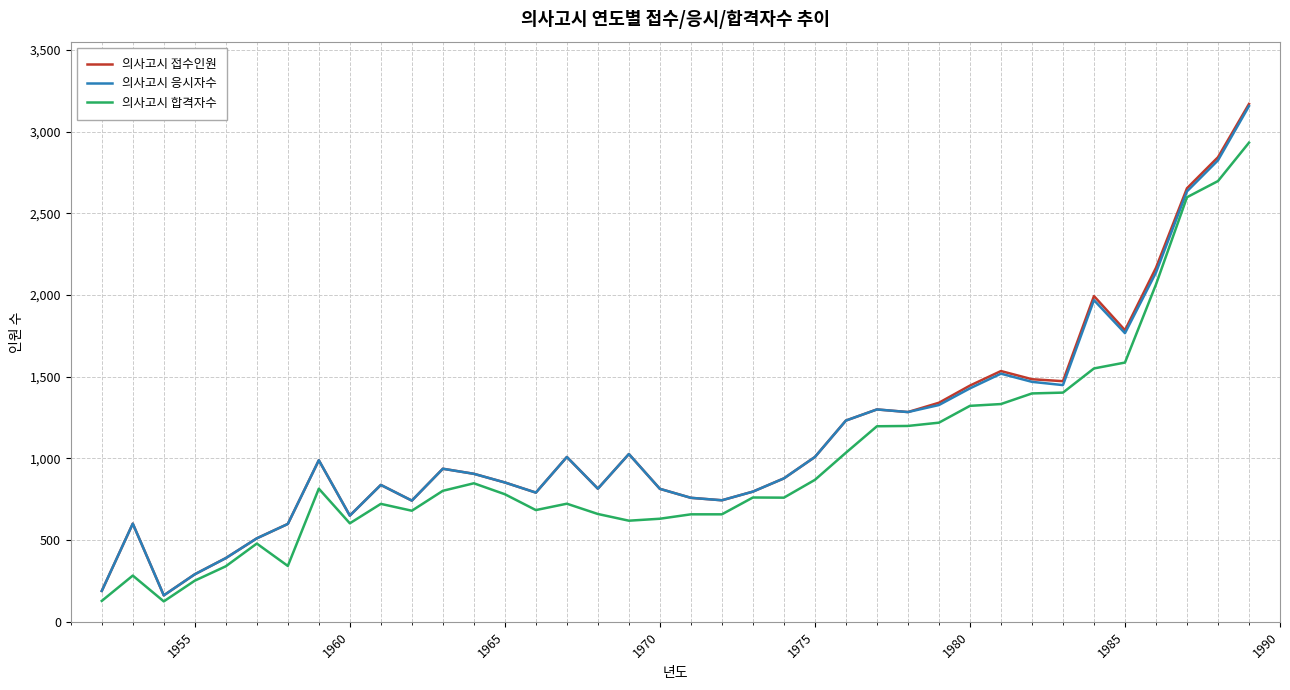

What is the sum of all 의사고시 합격자수 values?

37762